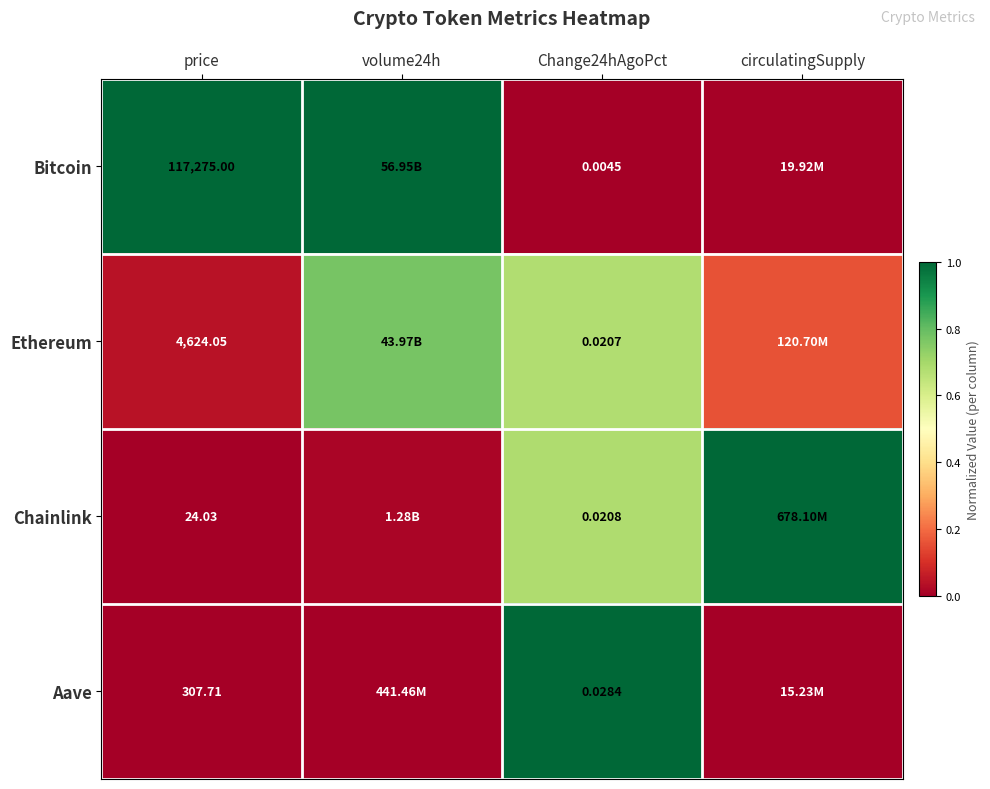

Where is Bitcoin nearest to the value 0?

Change24hAgoPct